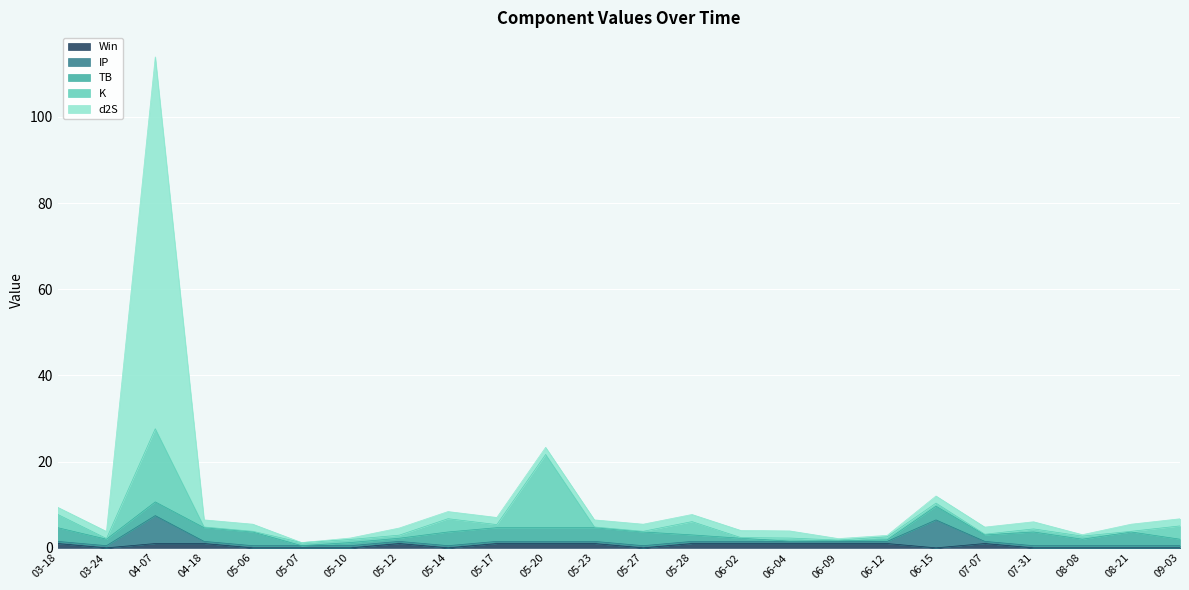

Where do IP and K first cross each other?

2023-03-18 and 2023-03-24